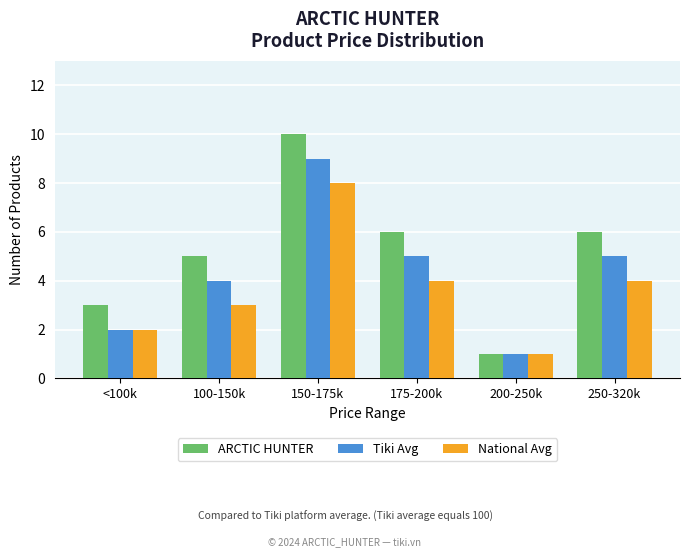

Rank the series by their average value, from highest to lowest.

ARCTIC HUNTER, Tiki Avg, National Avg